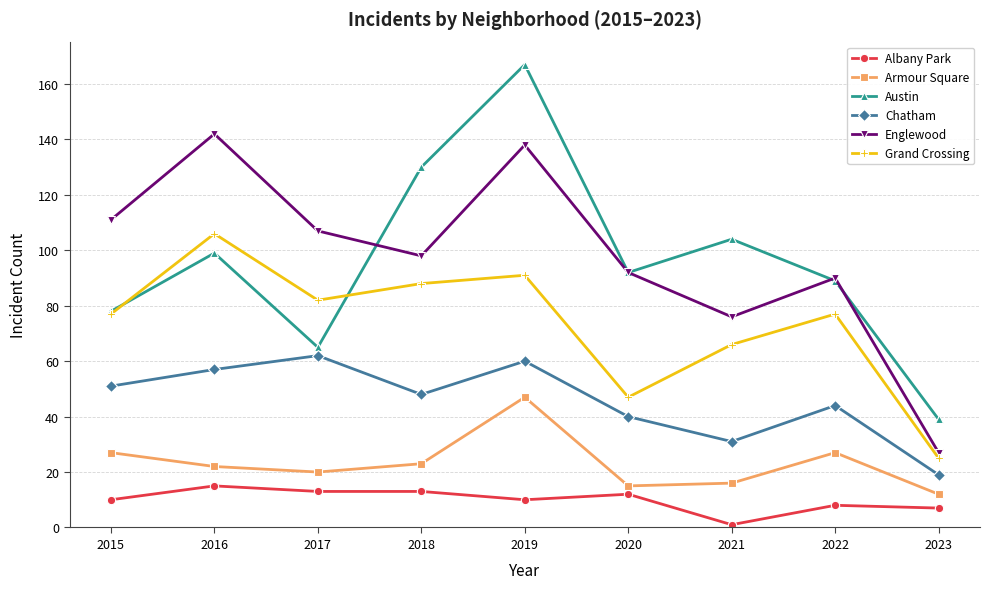

How many interior local valleys does the Austin series have?

2